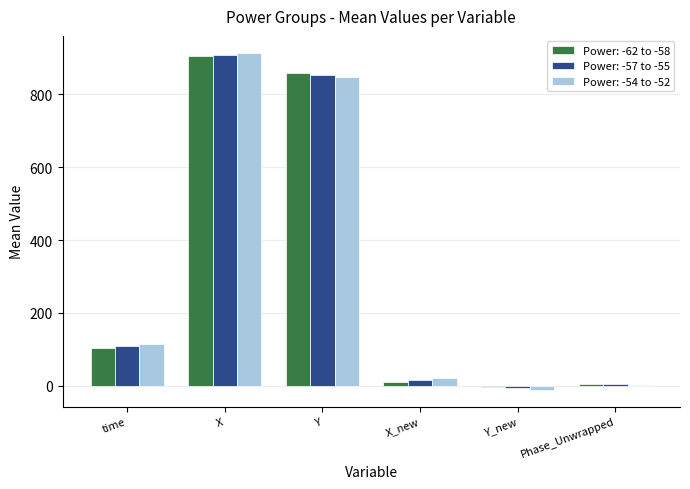

At which label is Power: -57 to -55 closest to 450?

time